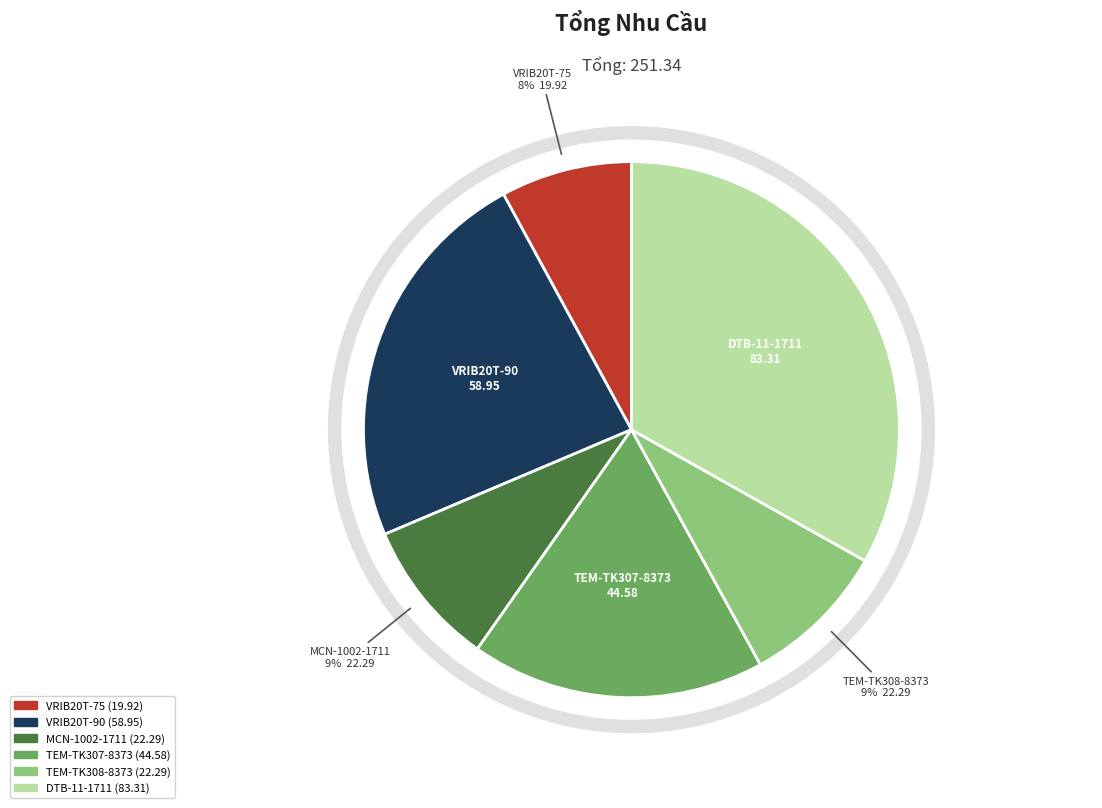

Rank the categories by value from highest to lowest.

DTB-11-1711, VRIB20T-90, TEM-TK307-8373, MCN-1002-1711, TEM-TK308-8373, VRIB20T-75